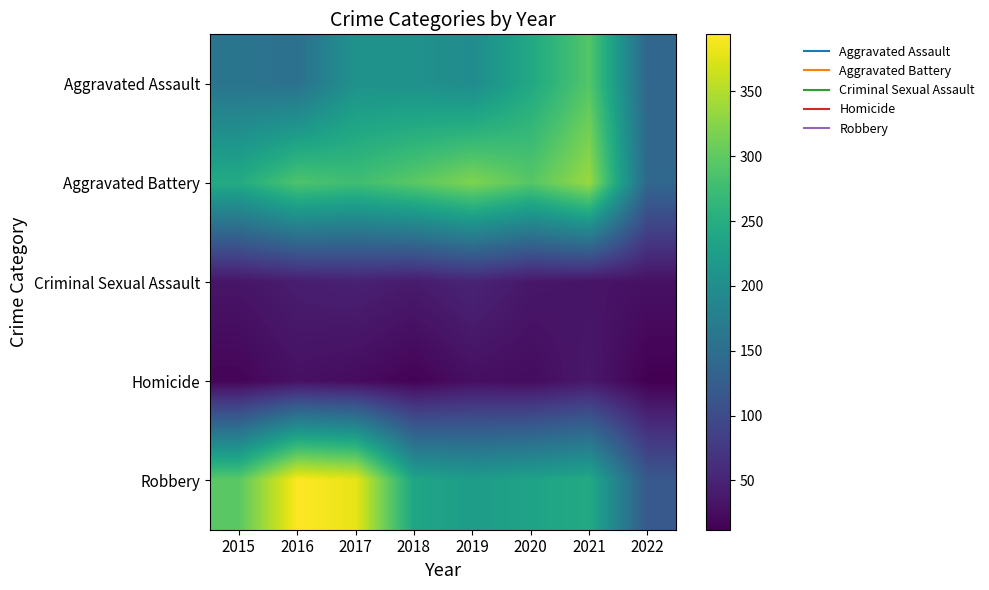

What is the total value across all series at 2022?

436